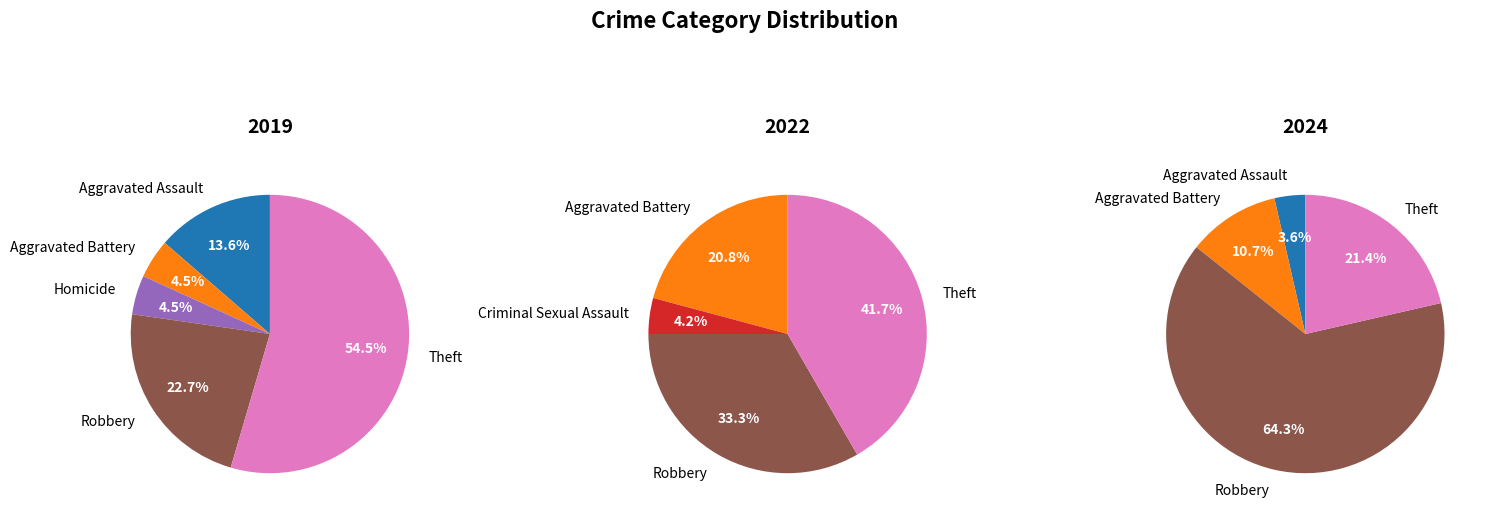

What percentage is NOT represented by Arson?

100.0%